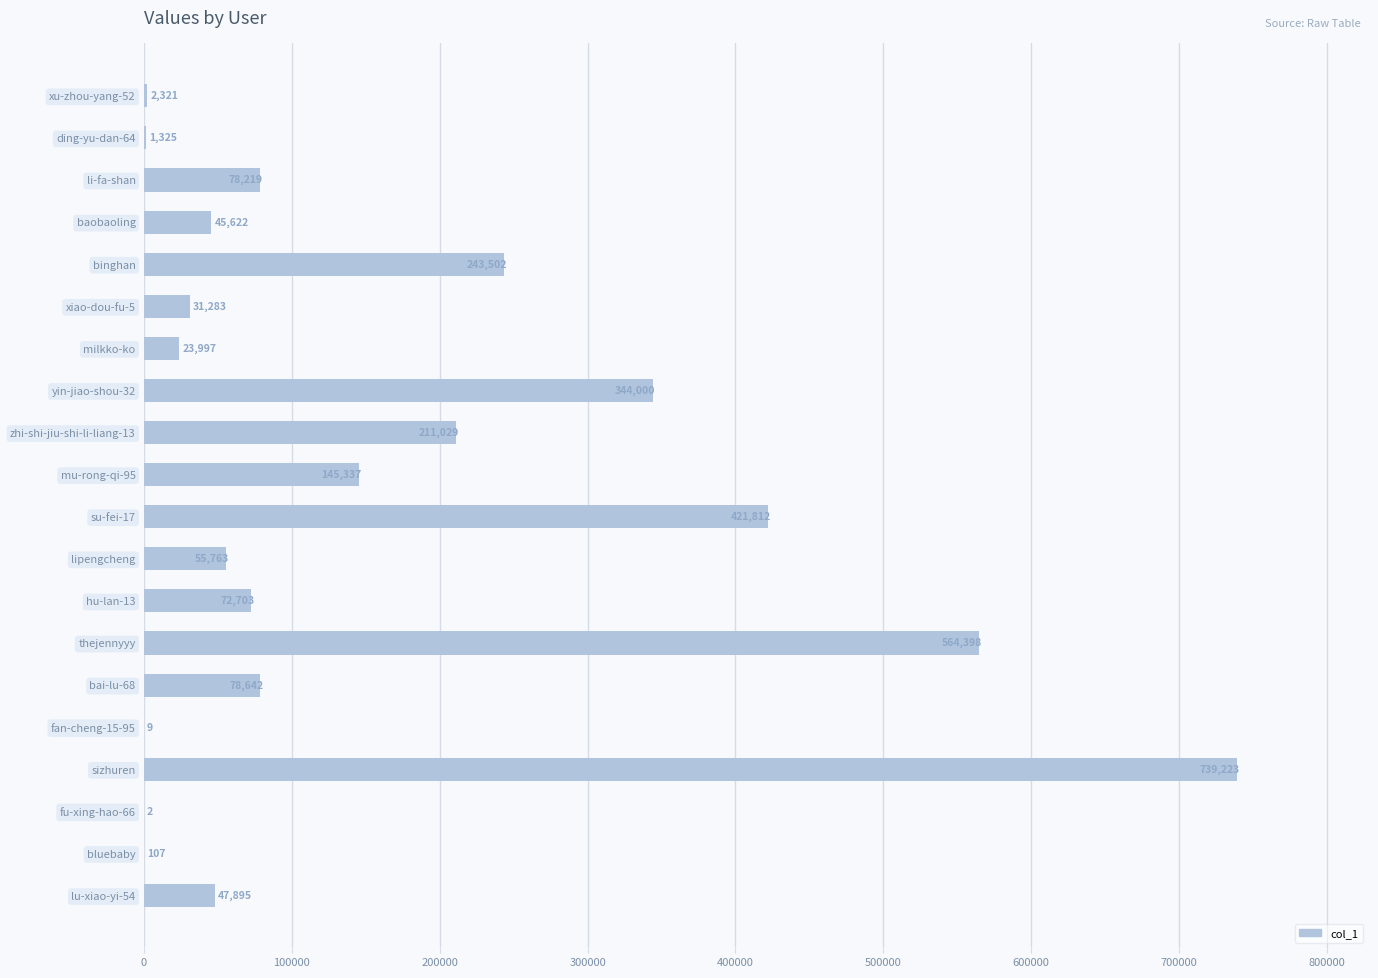

Between yin-jiao-shou-32 and mu-rong-qi-95, which is larger?

yin-jiao-shou-32